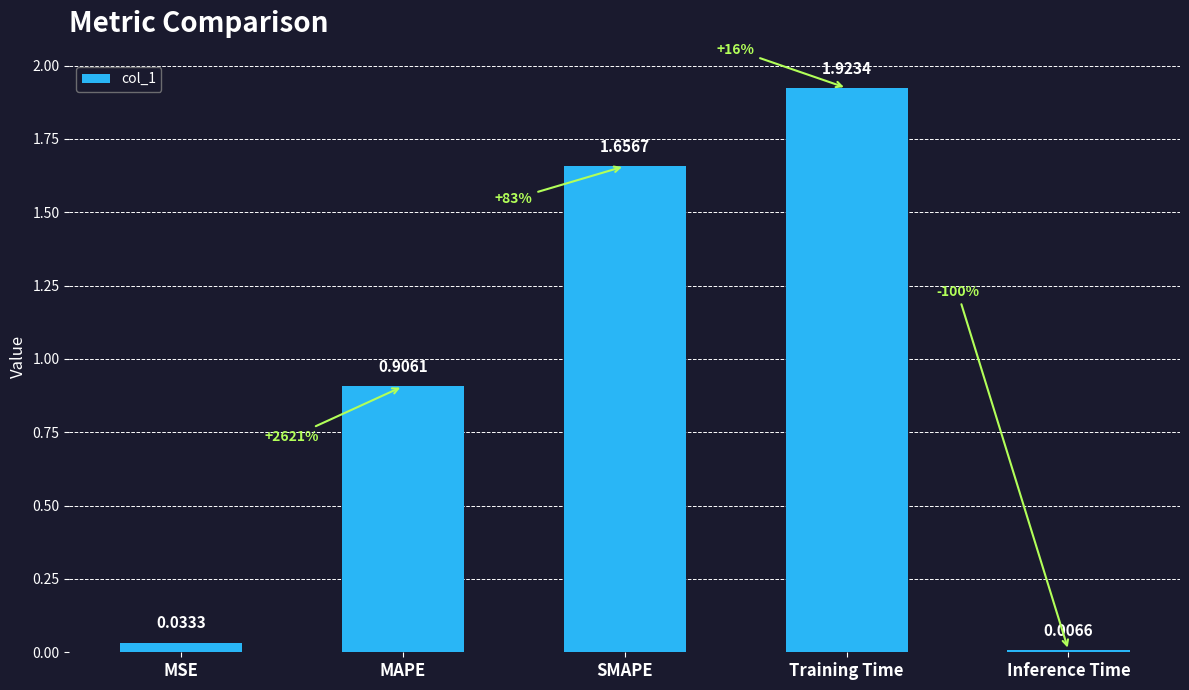

What is the label of the 4th bar from the left?

Training Time